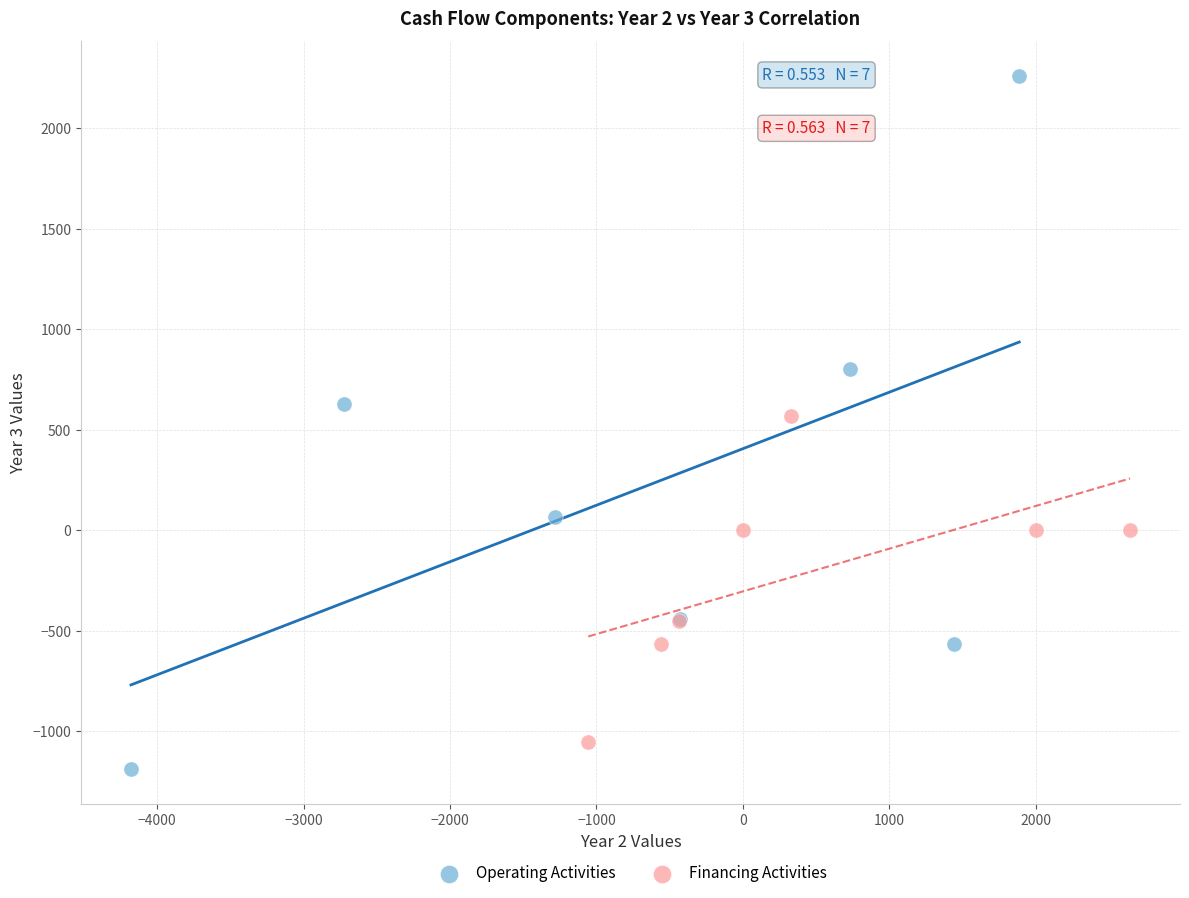

Which series contains the lowest Y value?

Operating Activities